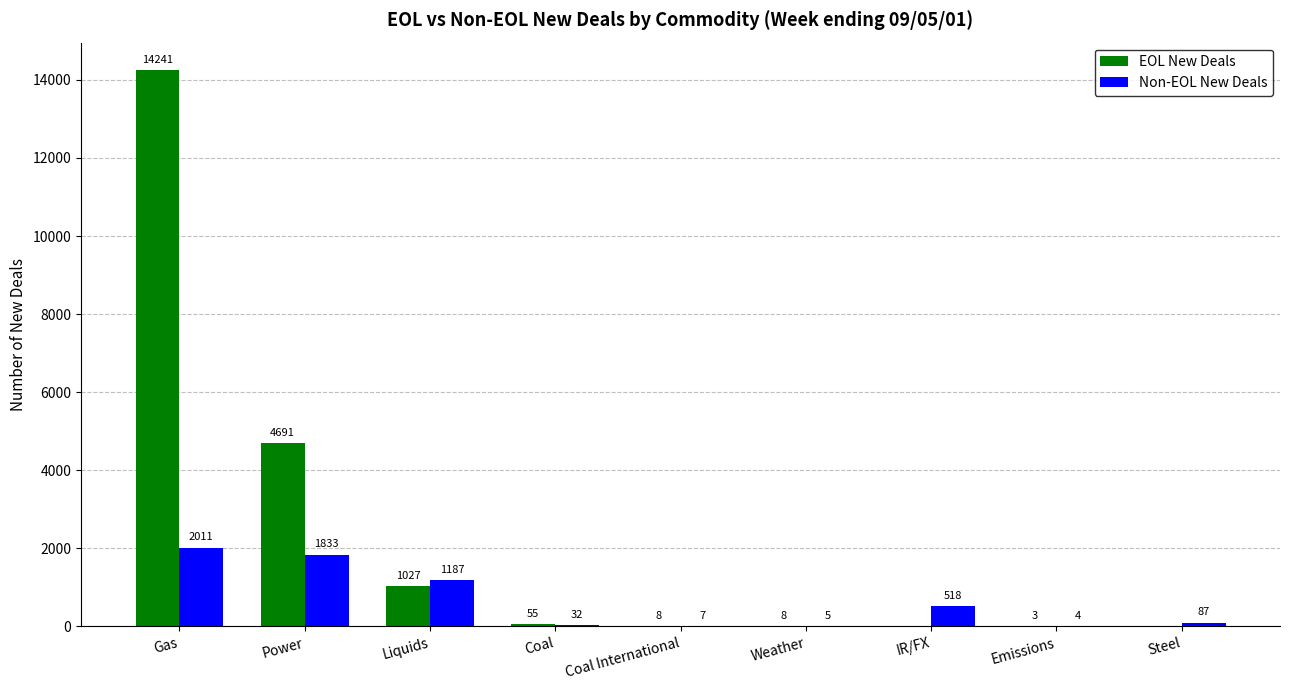

What are all the series names shown in the legend?

EOL New Deals, Non-EOL New Deals